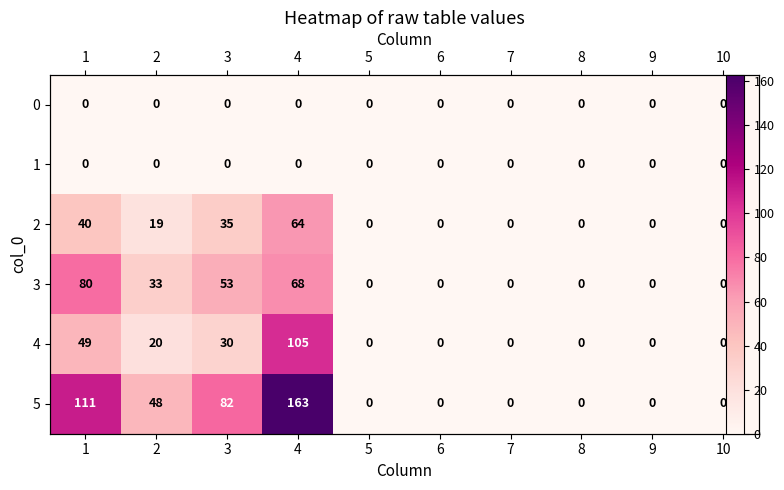

Rank the series by their maximum value, from highest to lowest.

5, 4, 3, 2, 0, 1